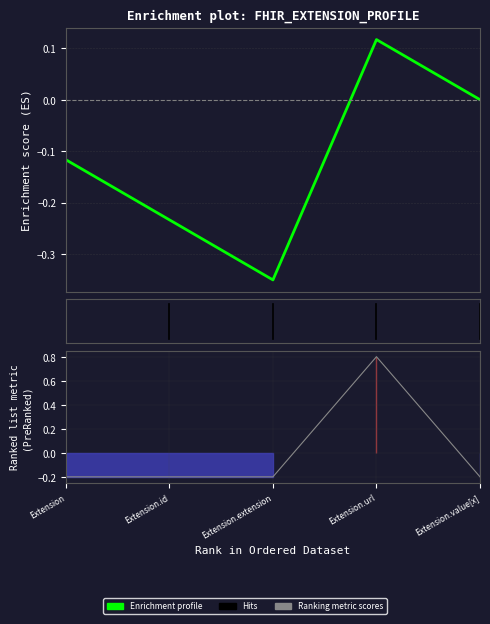

At which category is the sum across all series the highest?

Extension.url